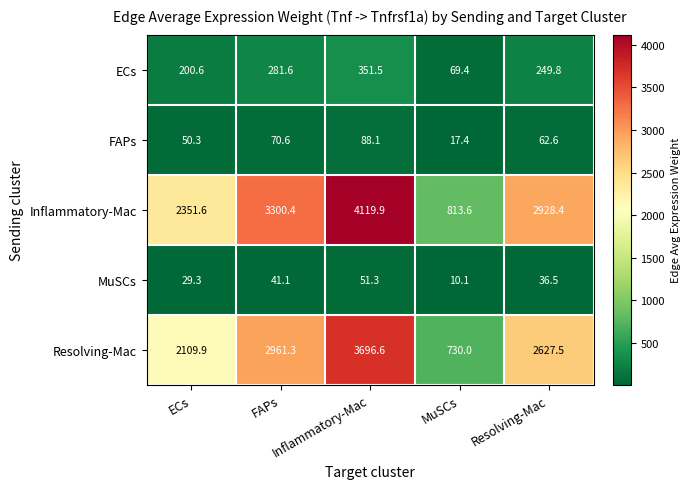

What is the greatest value displayed?

4119.9